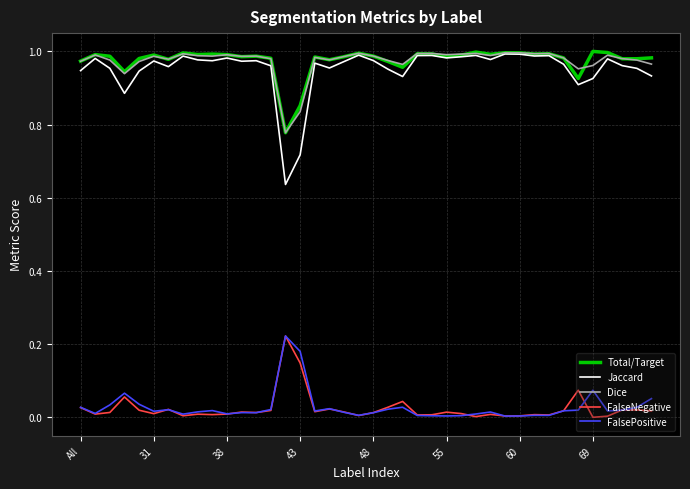

True or false: Dice and FalseNegative intersect in this chart.

False